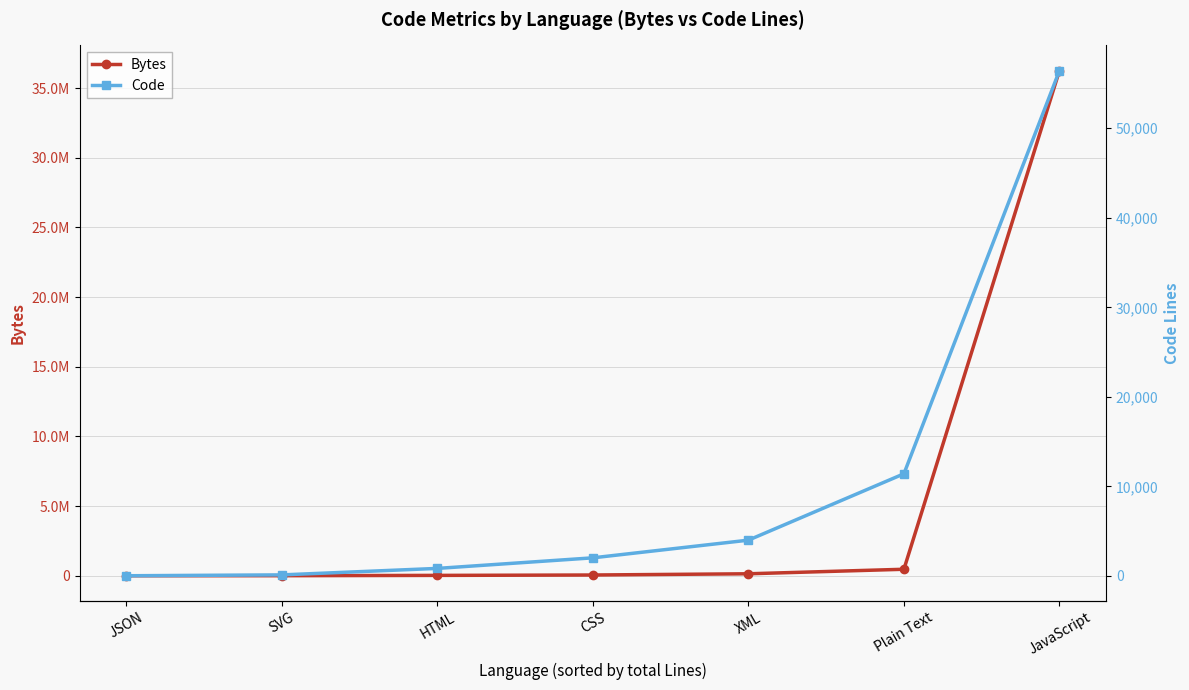

What is the sum of all Bytes values?

36938971